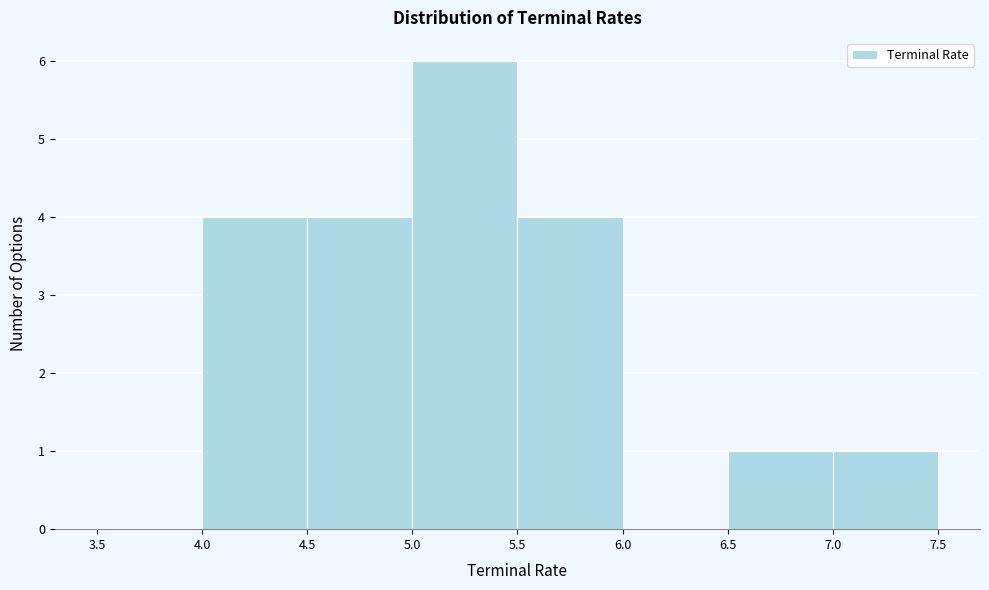

Which range on the x-axis has the tallest bar?

5.0 to 5.5